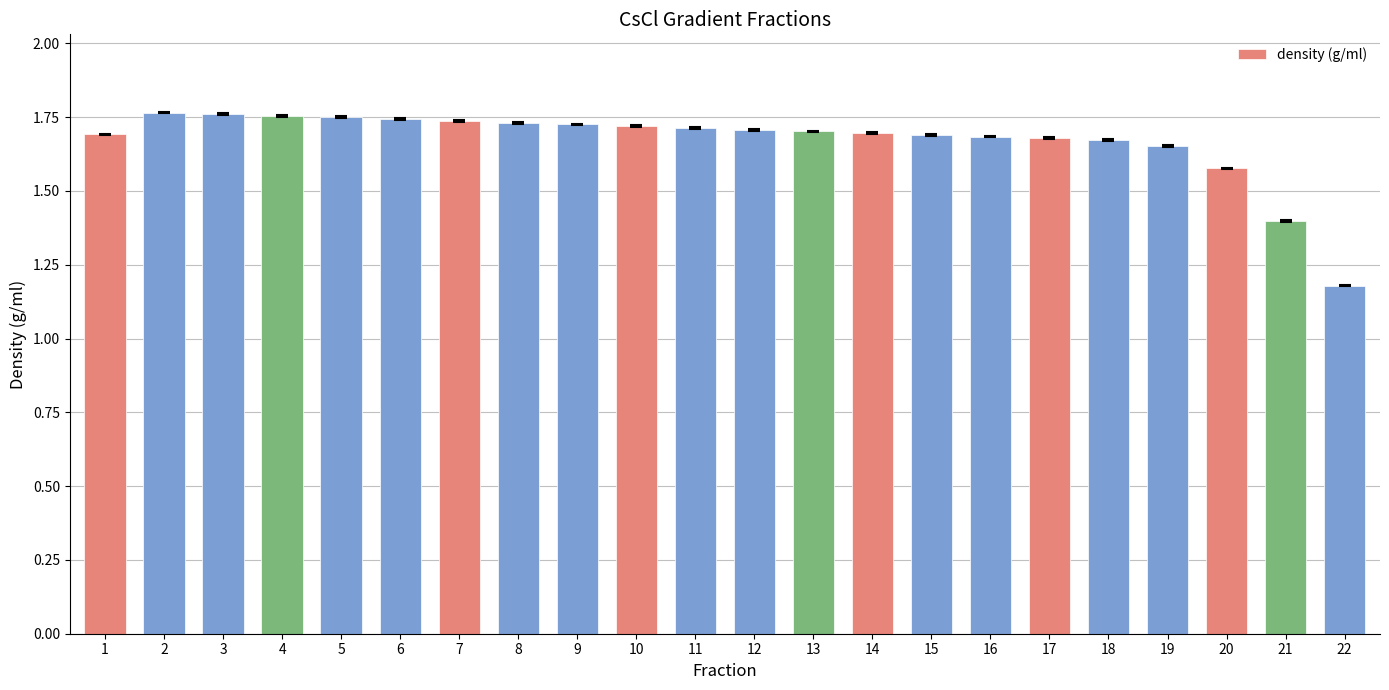

How many bars are there in total?

22